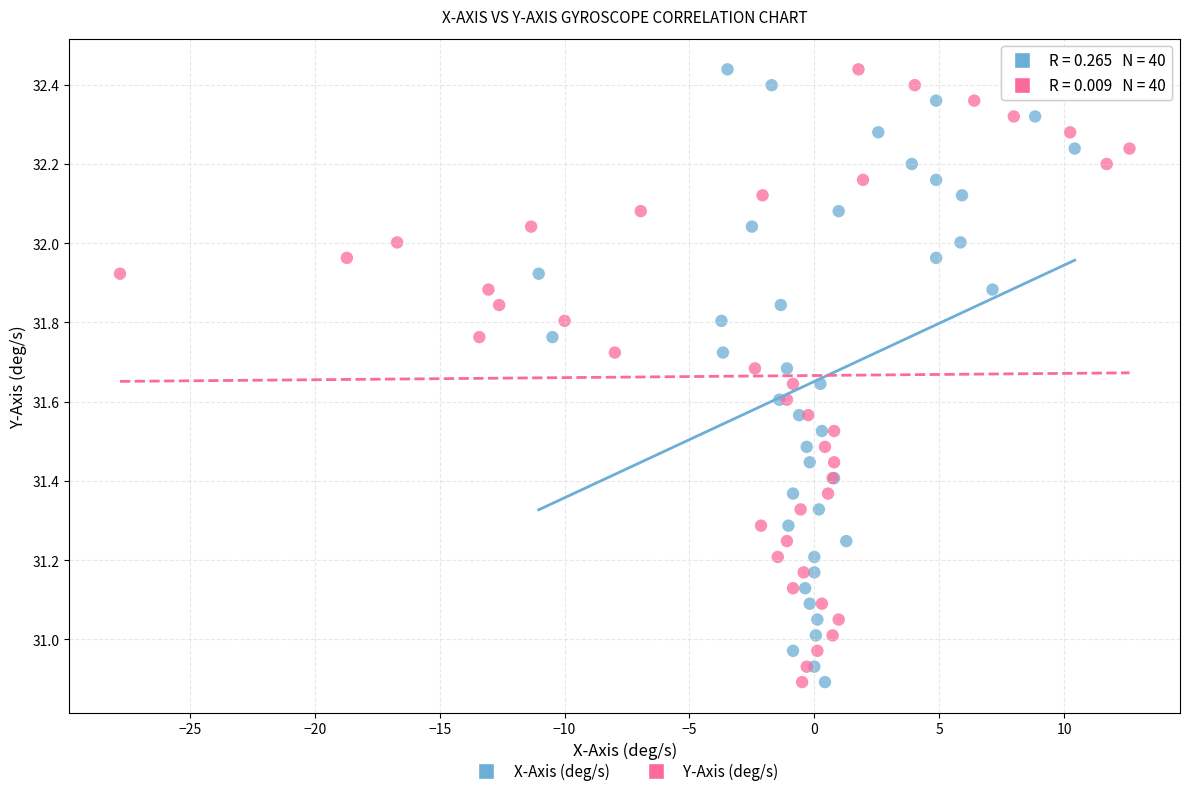

What are all the series names shown in the legend?

X-Axis (deg/s), Y-Axis (deg/s)